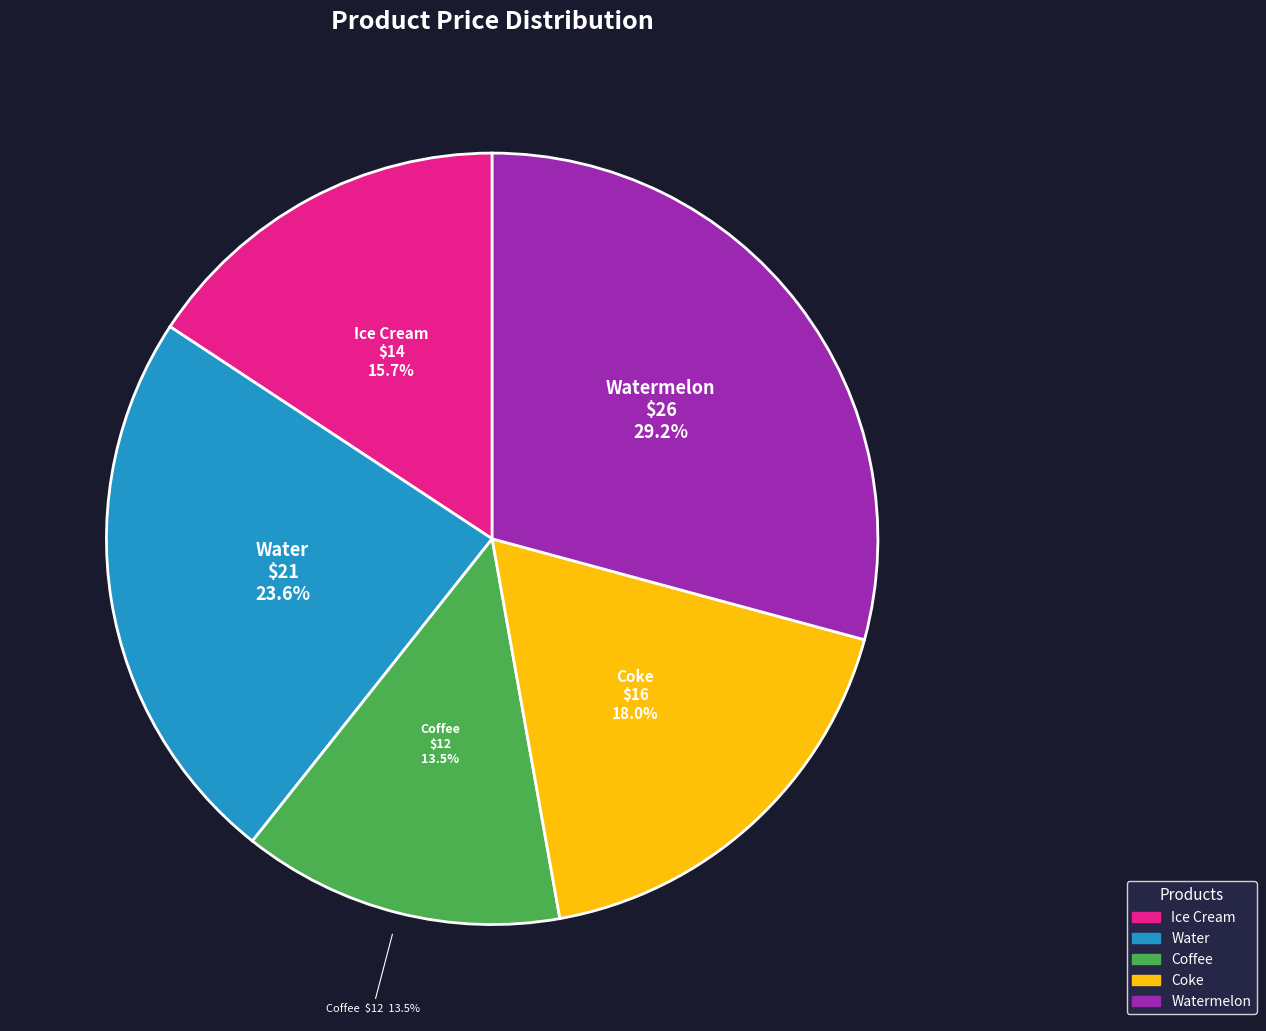

Approximately how many times larger is the value at Coke compared to Coffee?

1.3